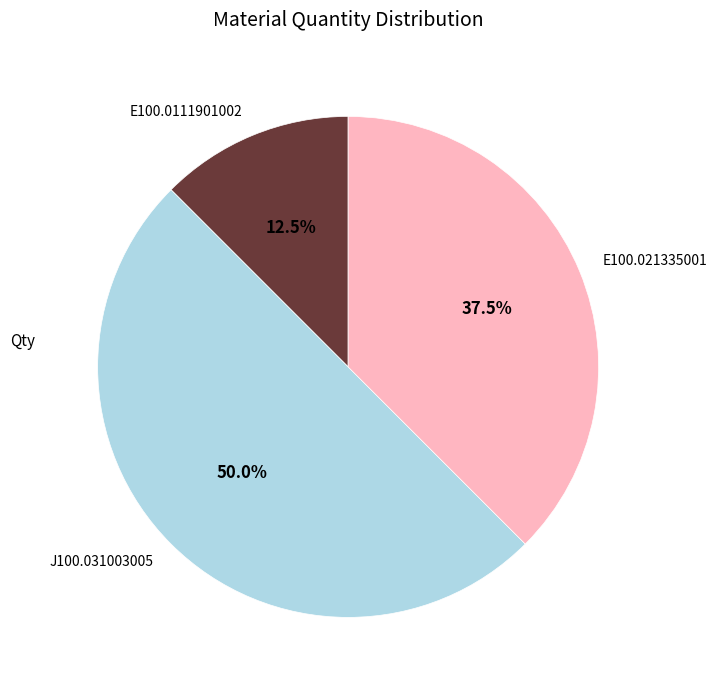

Count the number of slices in the pie.

3